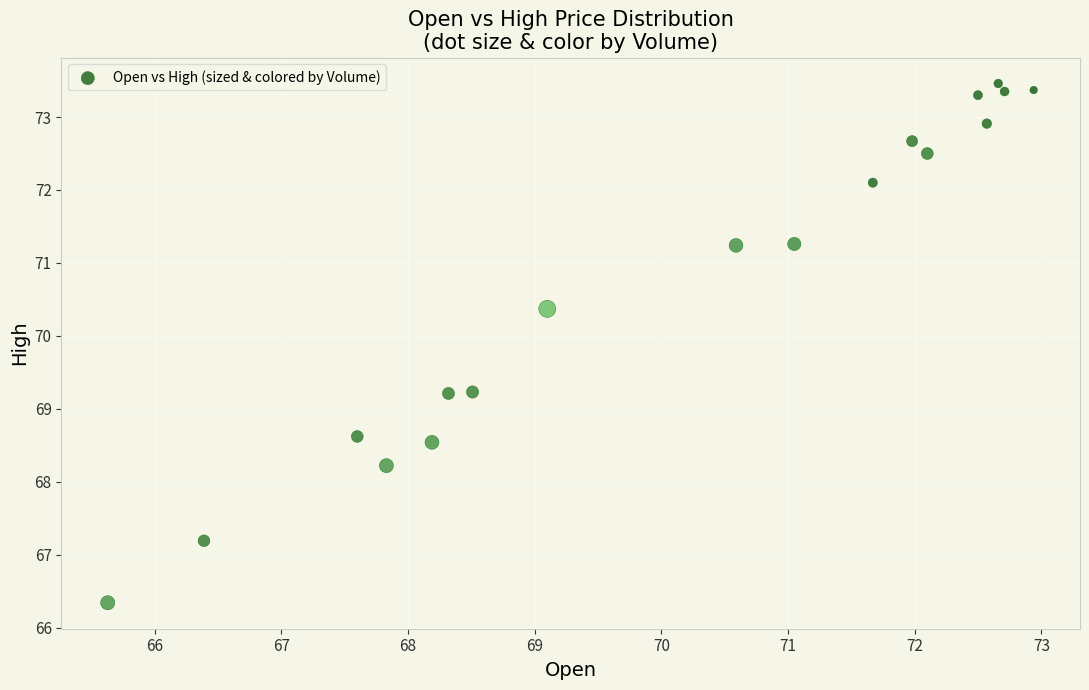

What is the range of Y values (max minus min)?

7.1